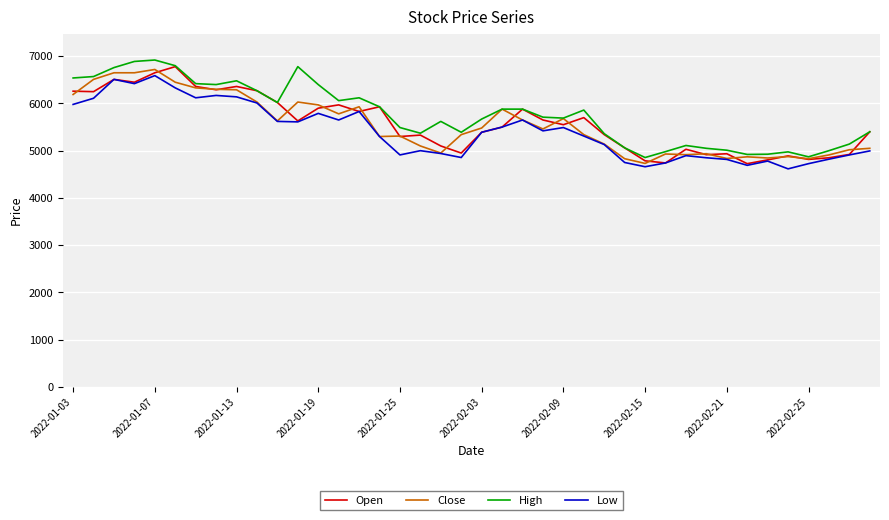

What is the minimum value shown in the chart?

4615